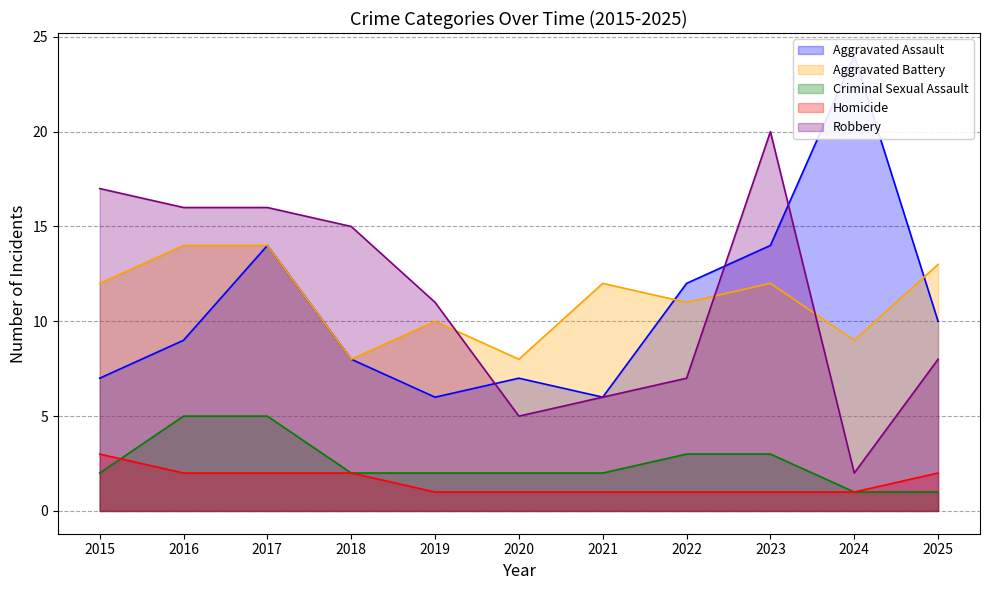

What is the value of the Aggravated Assault point at the 11th from the left?

10